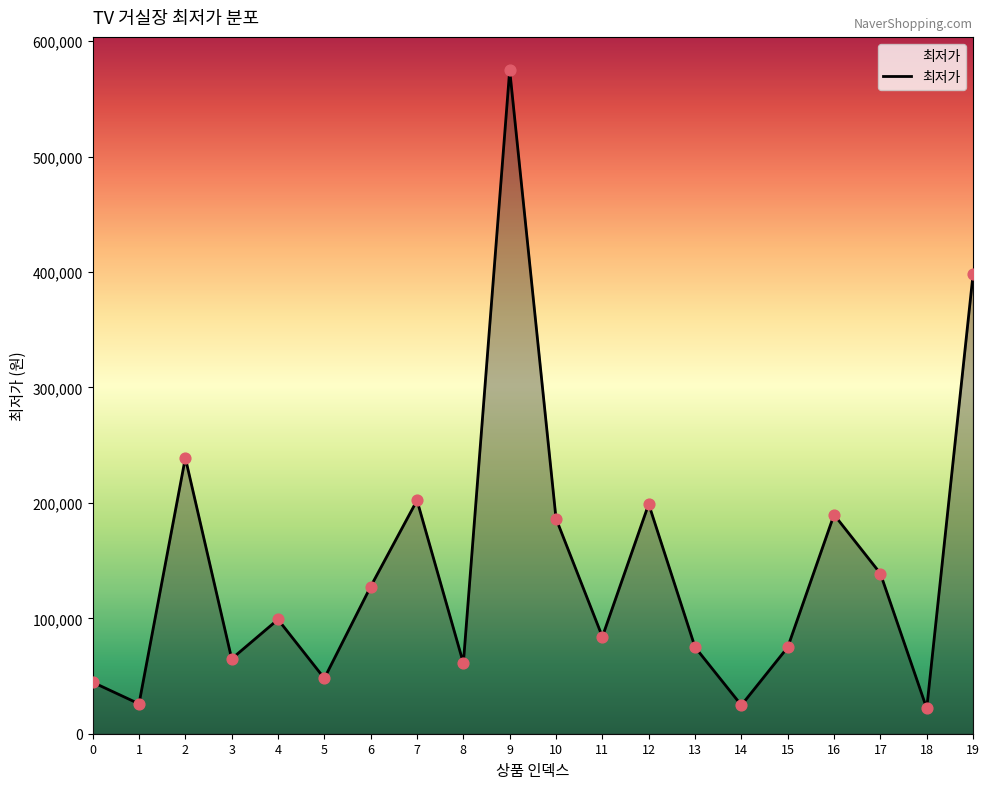

Which has a higher value, 8 or 9?

9